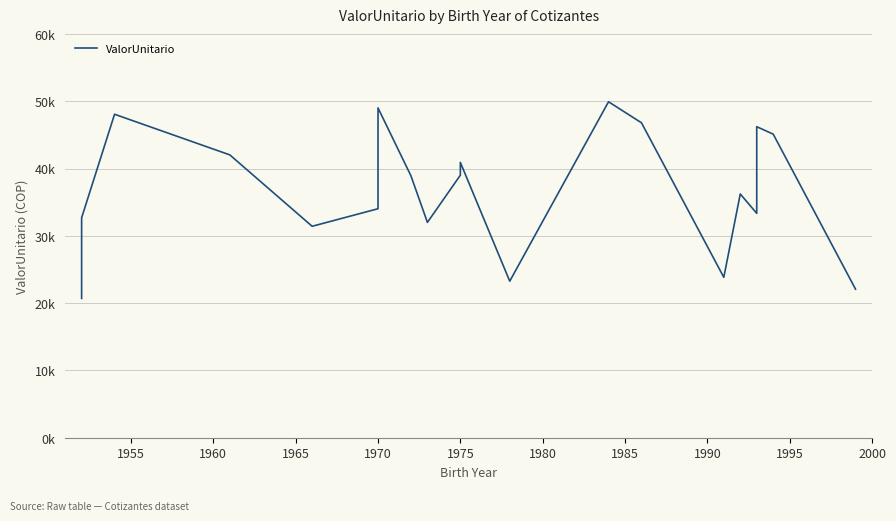

True or false: the data has more than 2 interior local peaks.

True